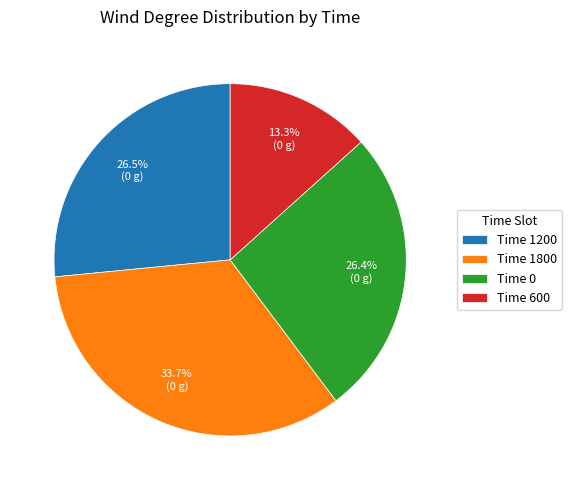

Does any single category account for the majority?

No